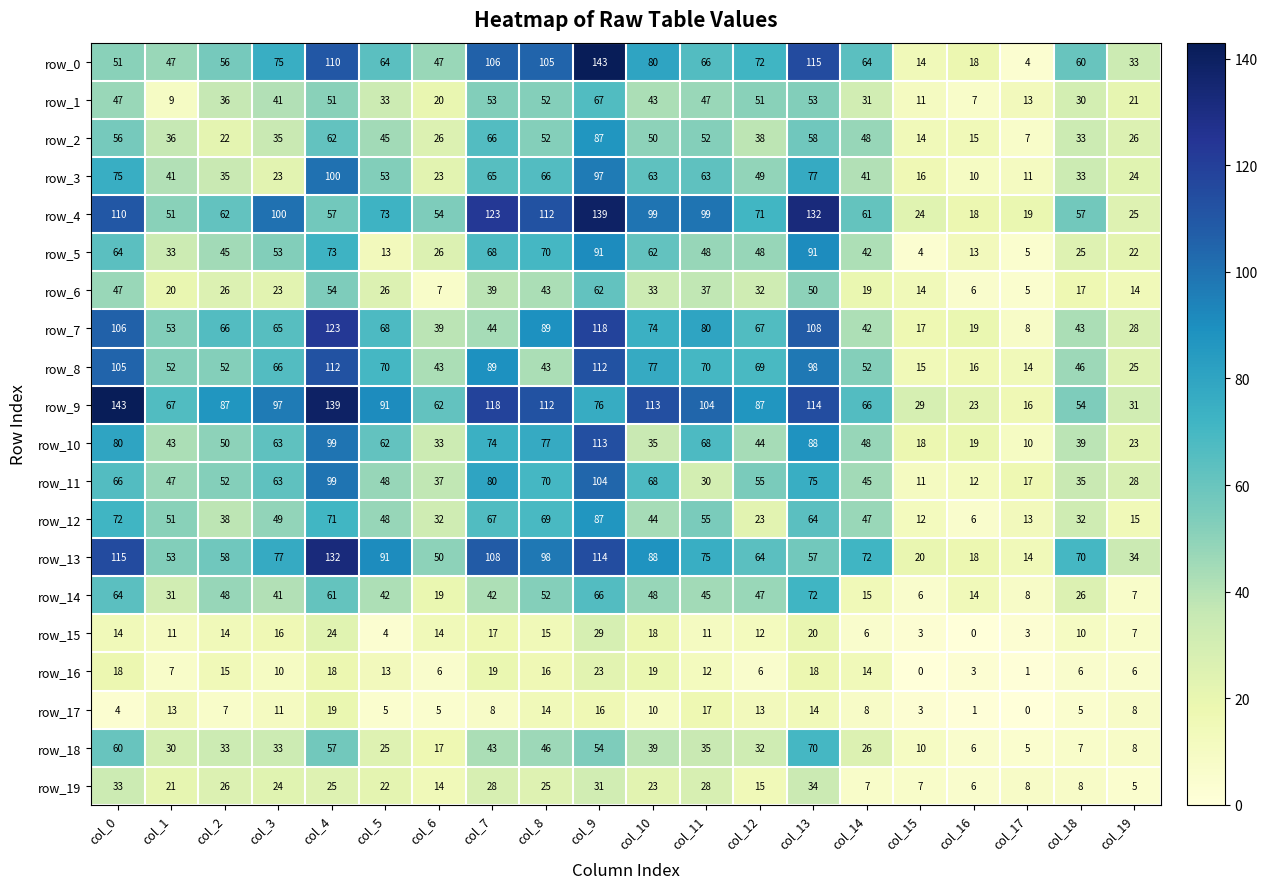

At which label does row_15 reach its peak?

col_9